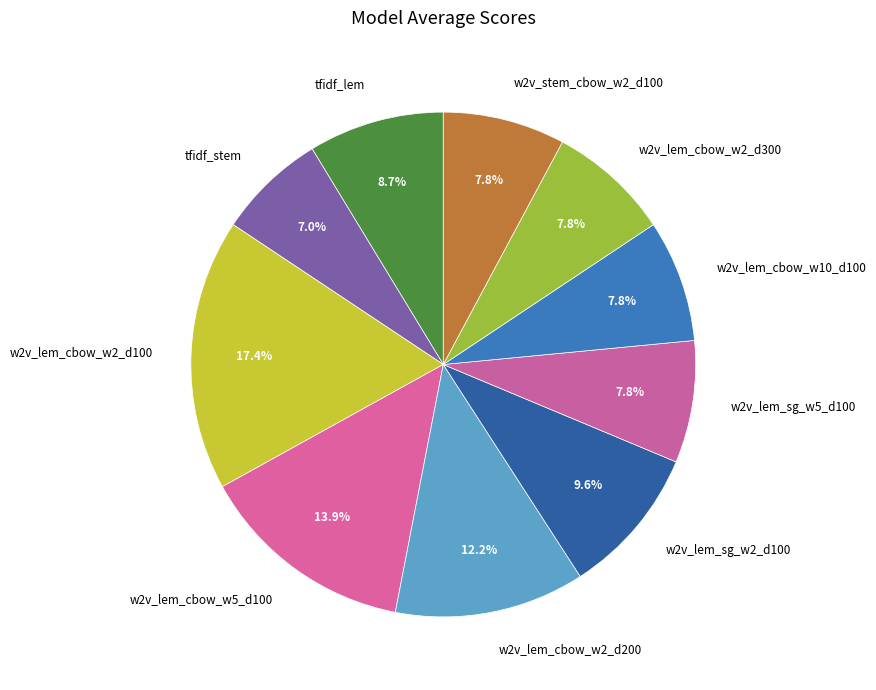

What is the smallest slice in the pie chart?

tfidf_stem